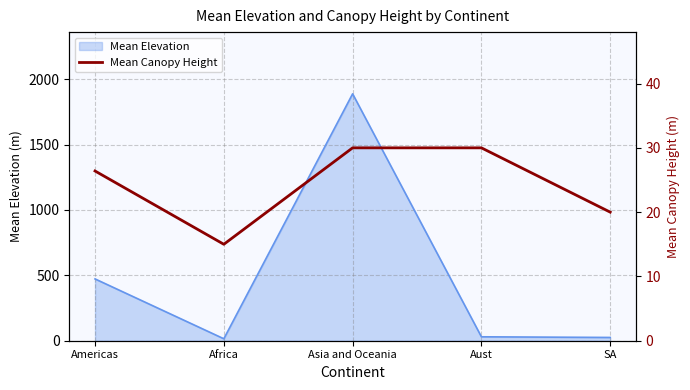

Where is the first local minimum?

Africa